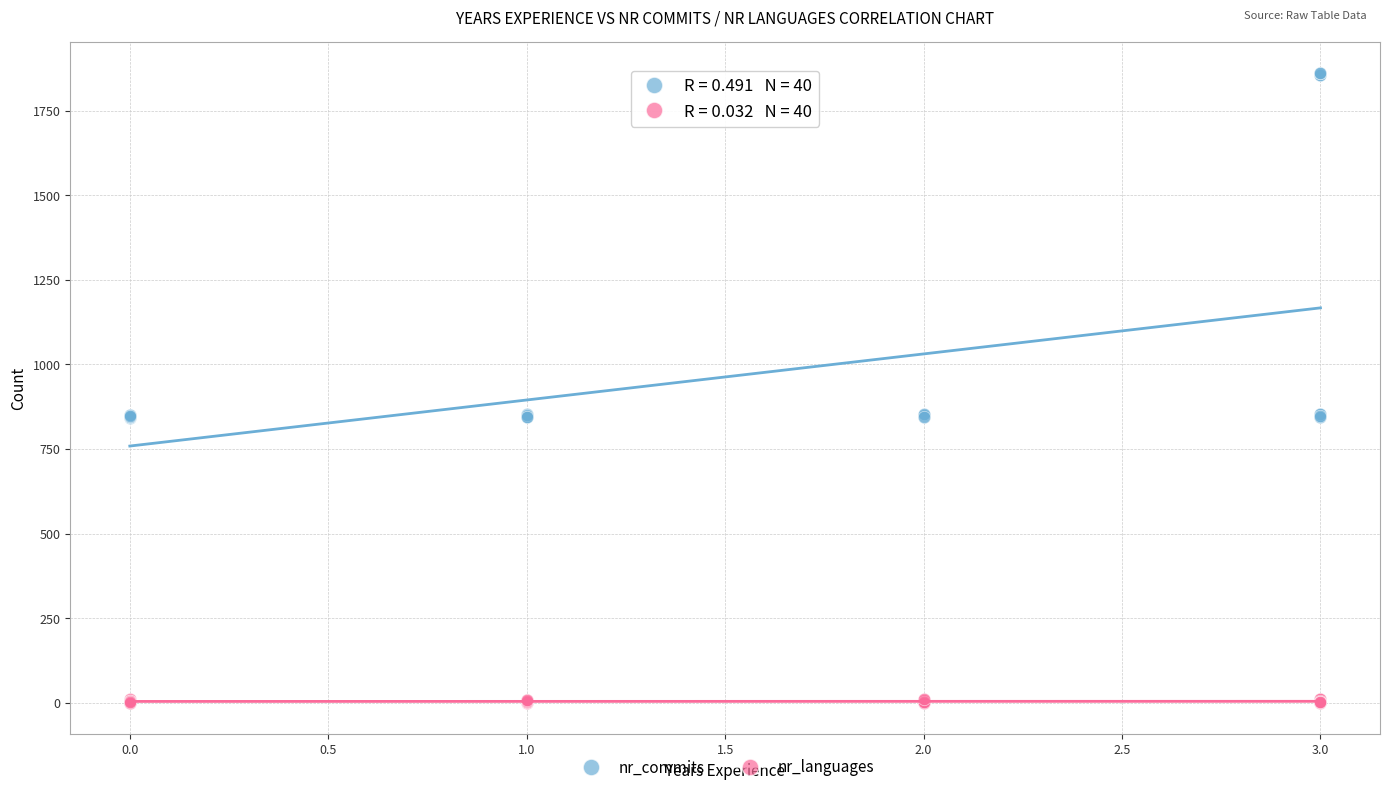

Which series reaches the maximum Y coordinate?

nr_commits